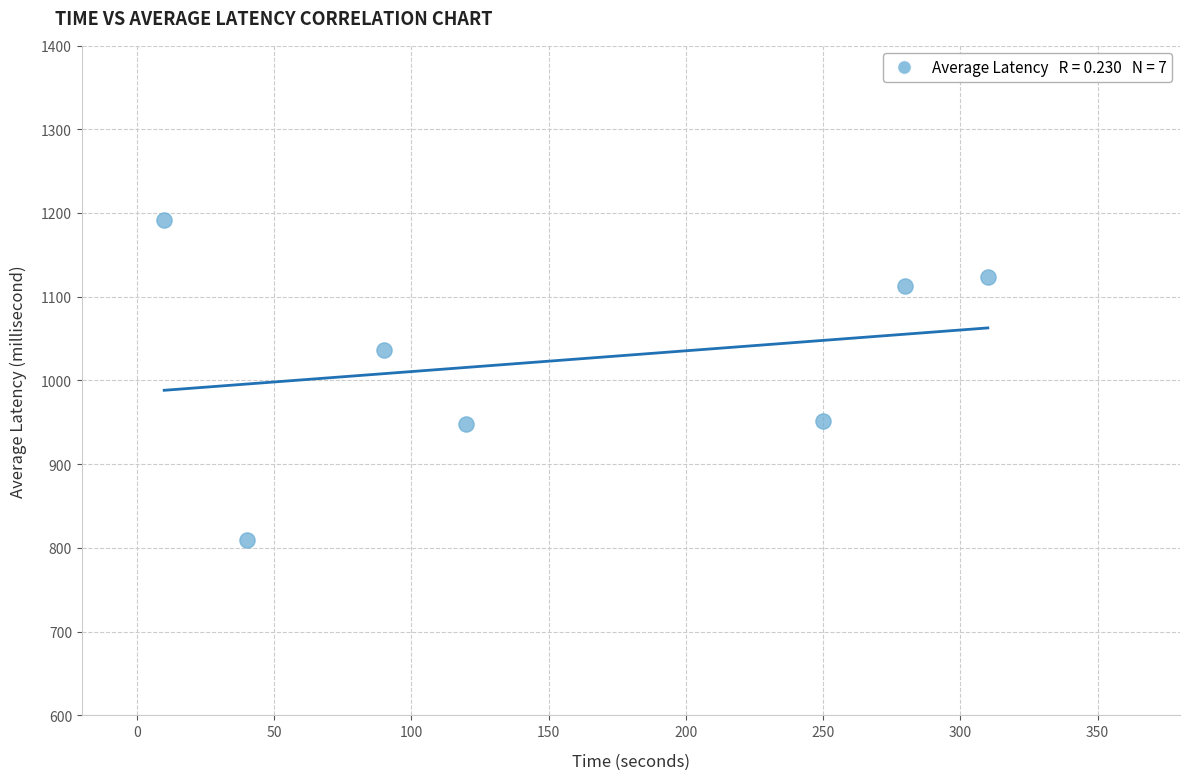

What Y value in the scatter plot is closest to 1000?

1036.1